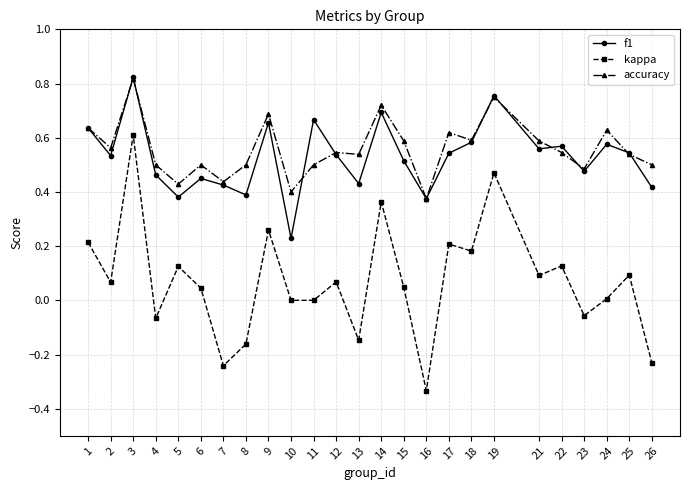

At which label does kappa reach its minimum?

16